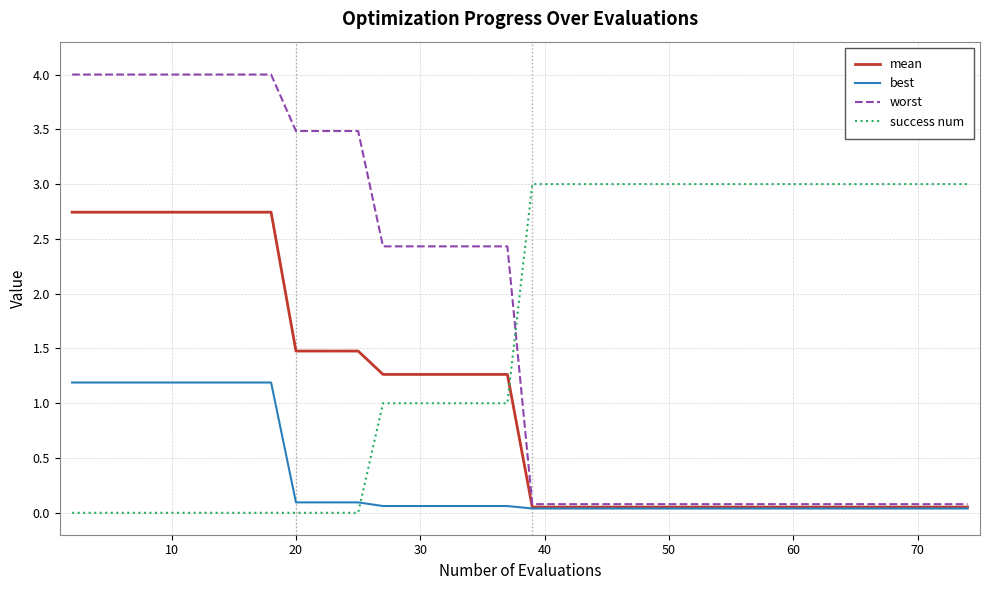

How many series are shown in this chart?

4